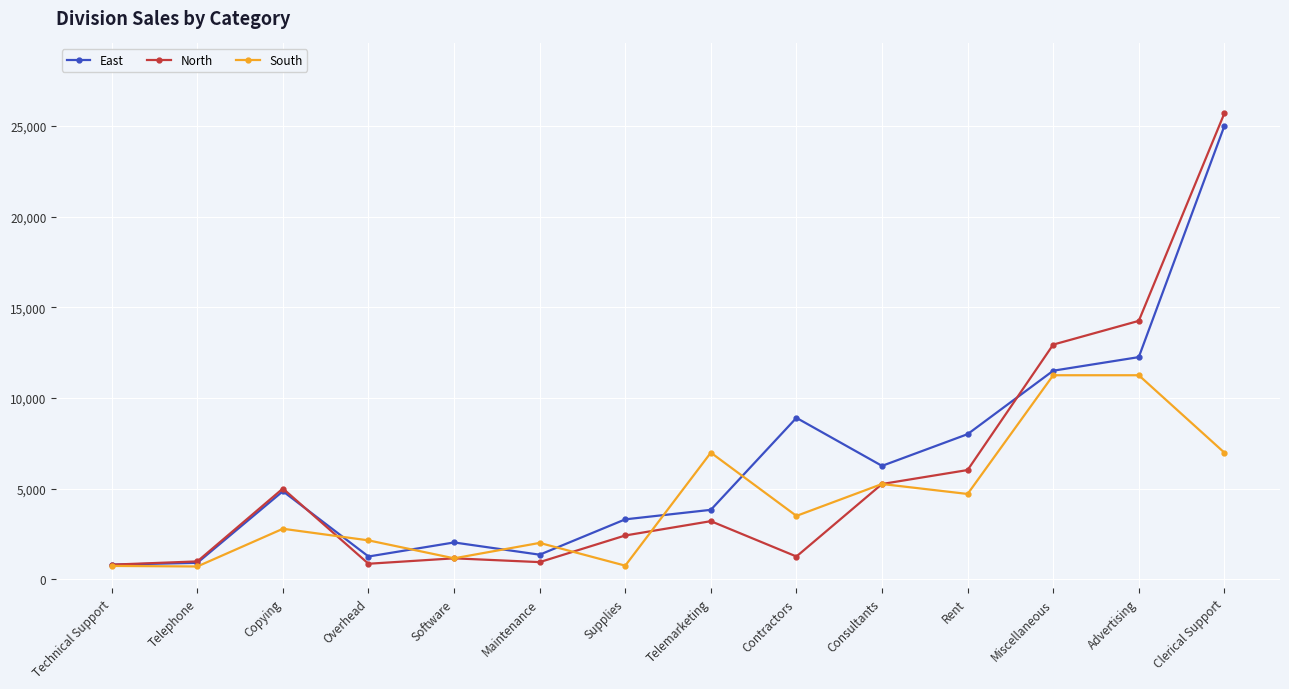

List the series in order of their peak value, highest first.

North, East, South